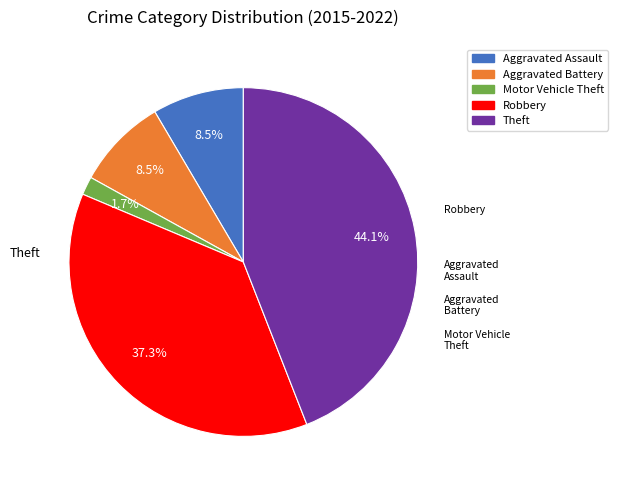

What is the total percentage of Aggravated Assault and Theft?

52.5%